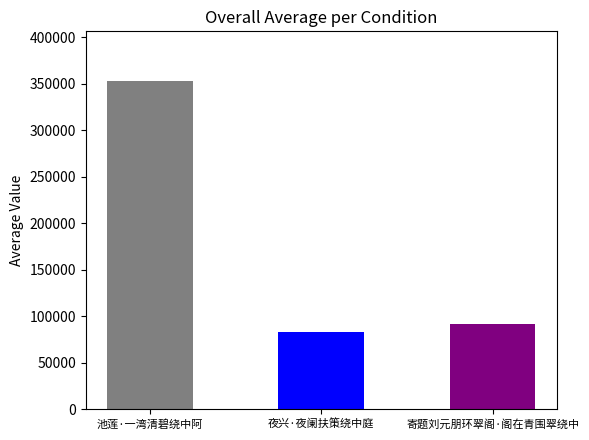

What is the sum of the values at 池莲·一湾清碧绕中阿 and 夜兴·夜阑扶策绕中庭?

436814